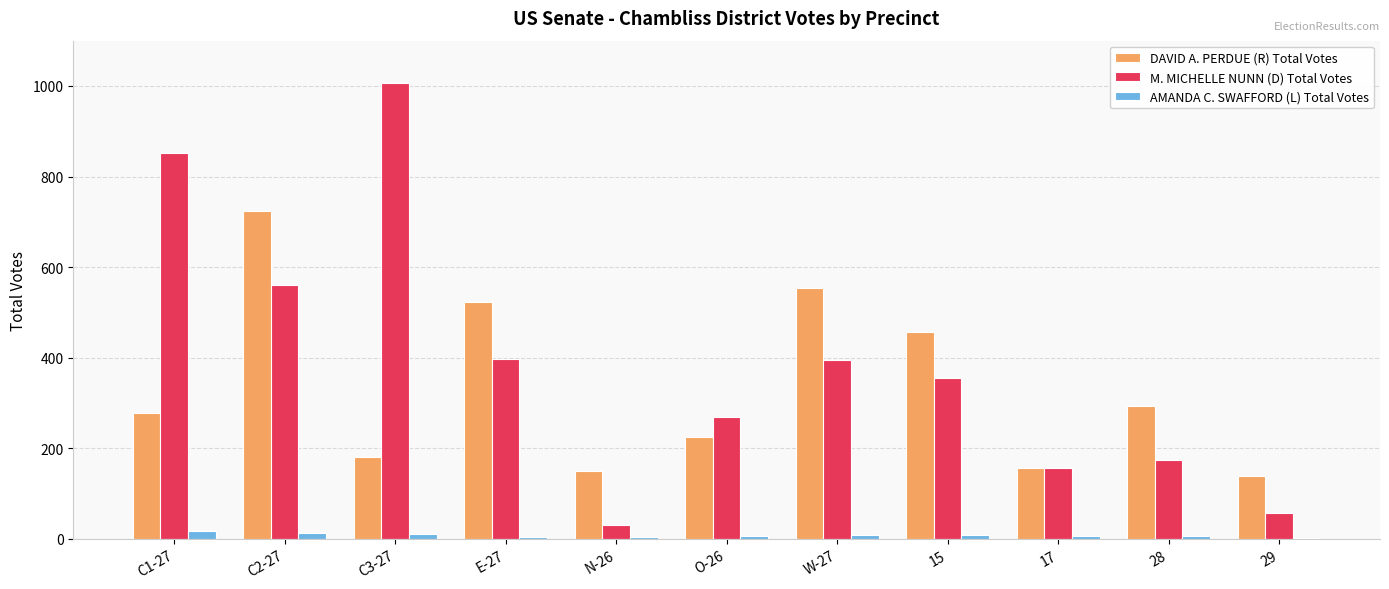

Which series changed the most between C2-27 and 15?

DAVID A. PERDUE (R) Total Votes